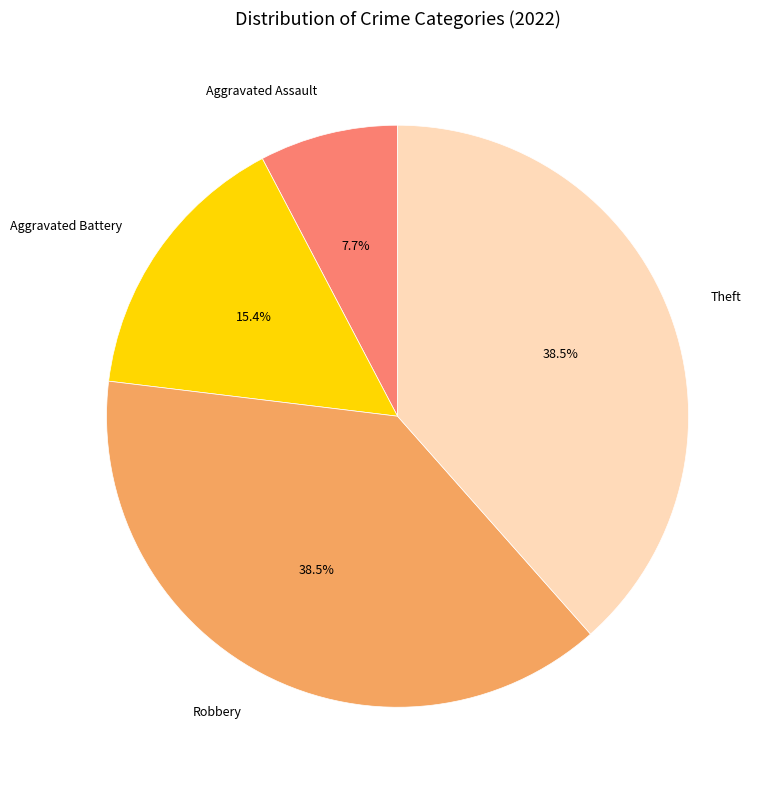

What percentage is the Aggravated Assault slice, to the nearest percent?

8%